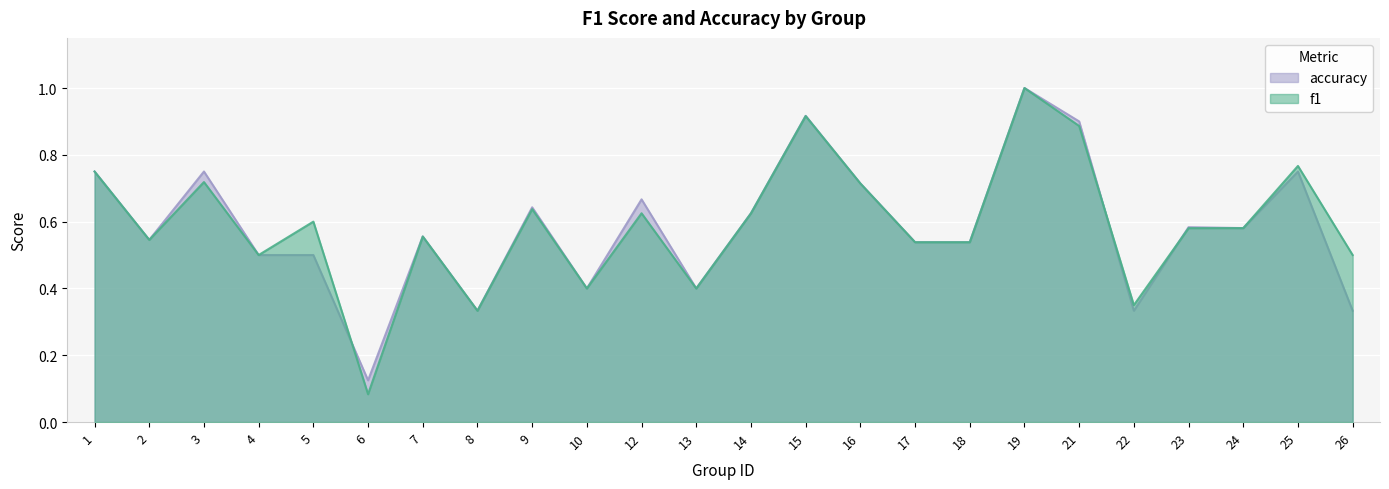

How many intersections are there between f1 and accuracy?

3